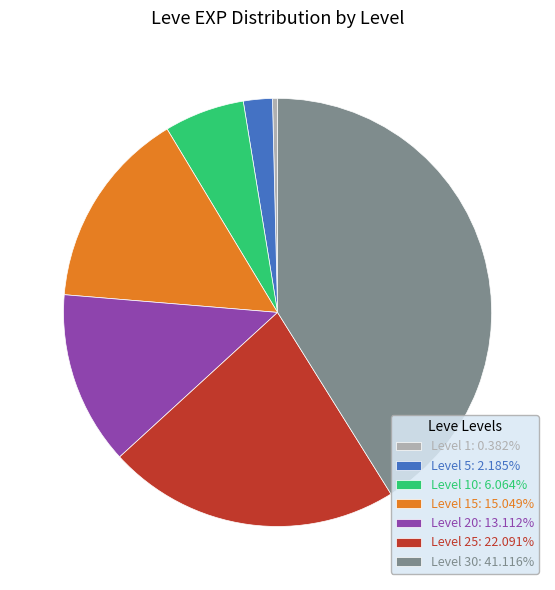

Approximately how many times larger is the value at Level 20: 13.112% compared to Level 15: 15.049%?

0.9